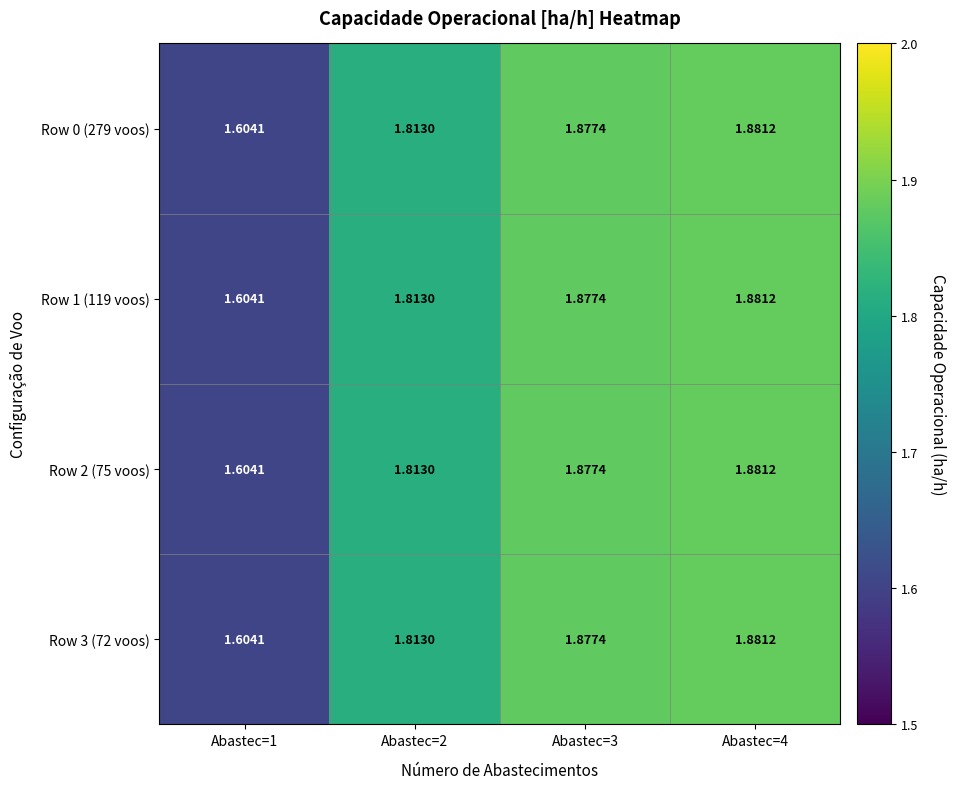

Reading left to right, extract all data points from this chart.

Row 0 (279 voos): Abastec=1=1.6	Abastec=2=1.8	Abastec=3=1.9	Abastec=4=1.9
Row 1 (119 voos): Abastec=1=1.6	Abastec=2=1.8	Abastec=3=1.9	Abastec=4=1.9
Row 2 (75 voos): Abastec=1=1.6	Abastec=2=1.8	Abastec=3=1.9	Abastec=4=1.9
Row 3 (72 voos): Abastec=1=1.6	Abastec=2=1.8	Abastec=3=1.9	Abastec=4=1.9